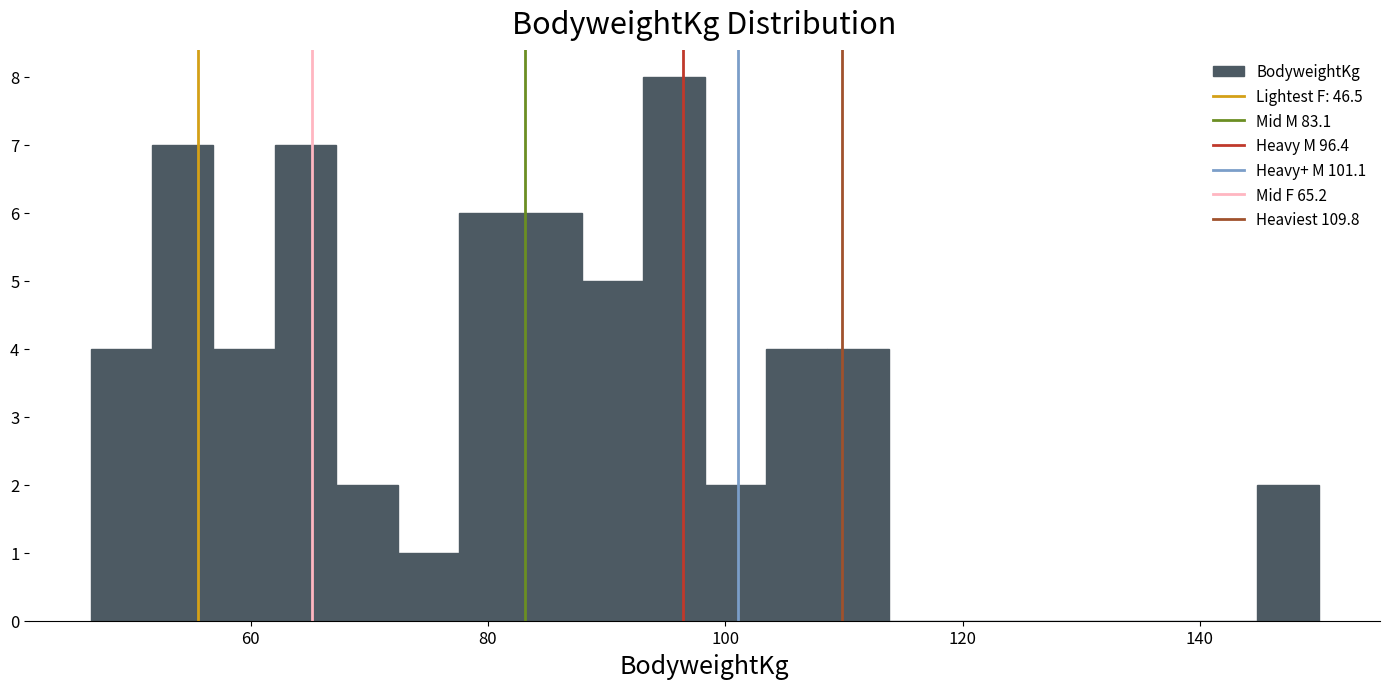

Read against the x-axis, roughly where is the centre of the tallest bar?

96